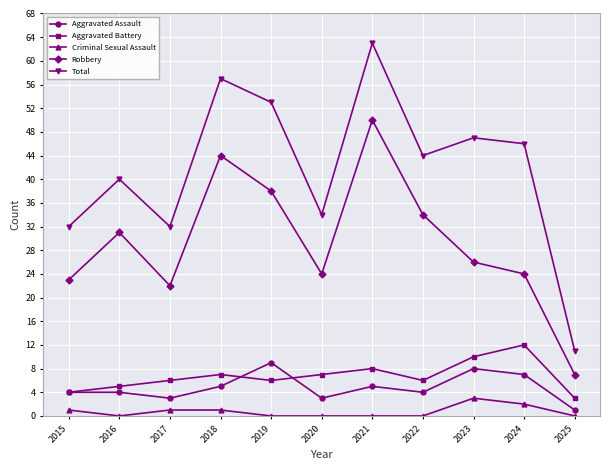

How many interior local peaks does the Aggravated Battery series have?

3